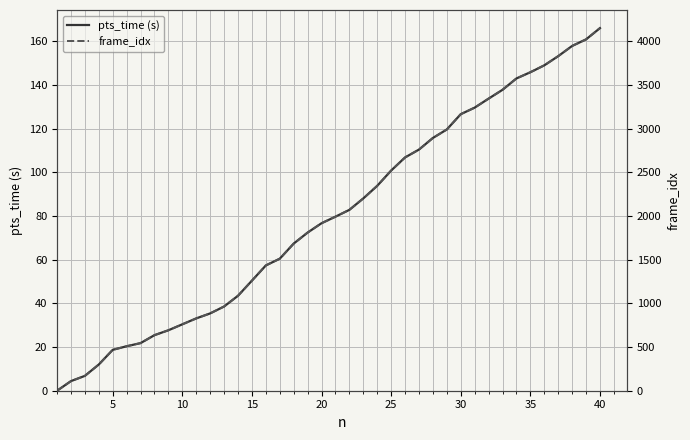

What is the maximum value for pts_time (s)?

166.0